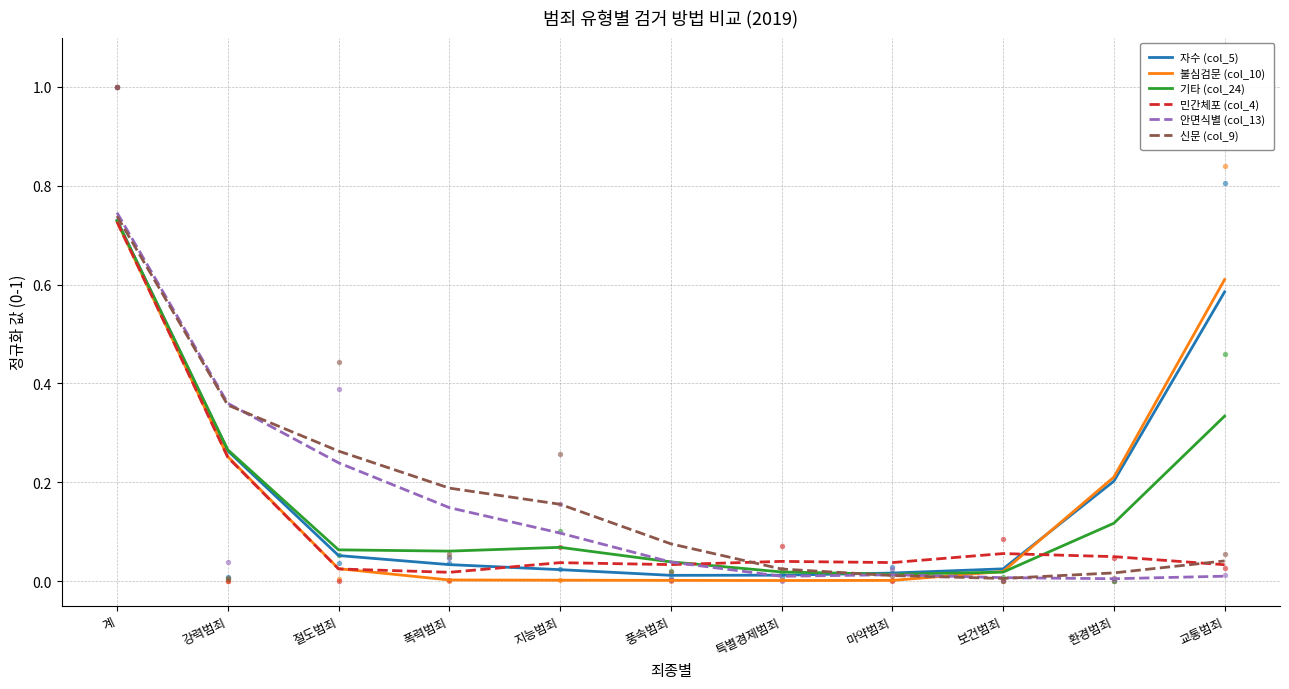

Is the value of 민간체포 (col_4) at 교통범죄 greater than the value of 불심검문 (col_10) at 폭력범죄?

Yes